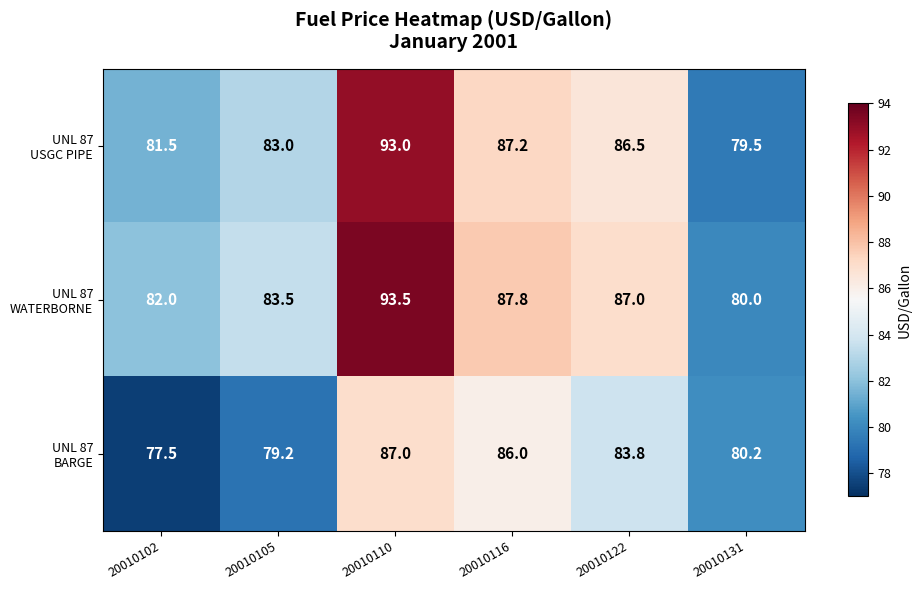

What is the minimum value shown in the chart?

77.5